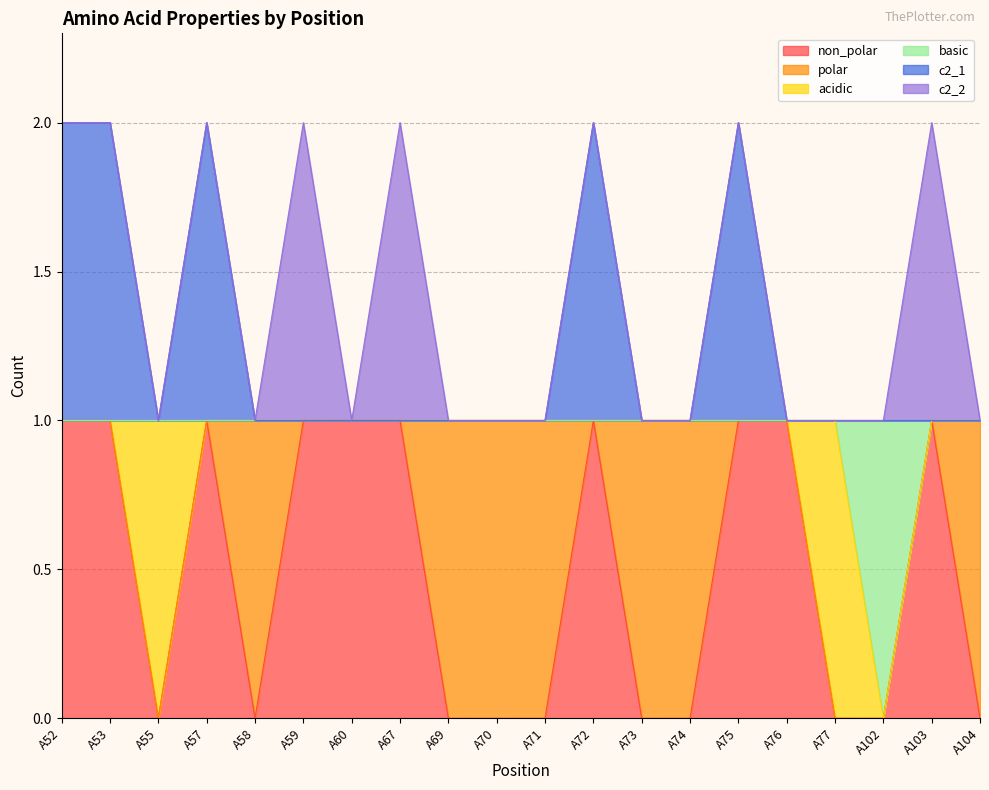

True or false: non_polar has a value of 1 at A52.

True